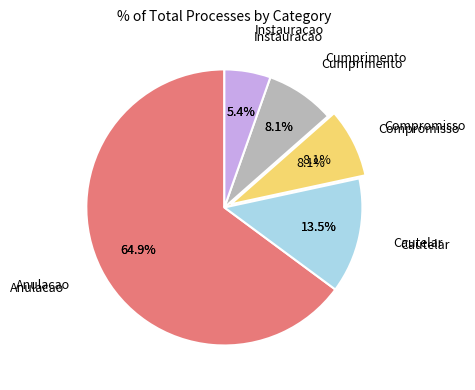

Which has a higher value, Compromisso or Anulacao?

Anulacao